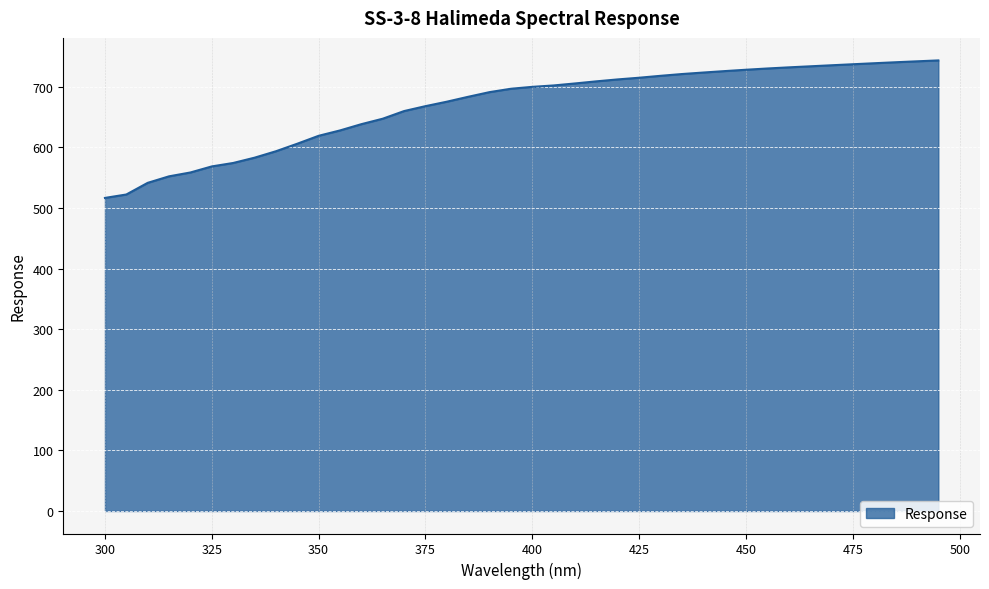

What is the smallest value displayed?

516.6